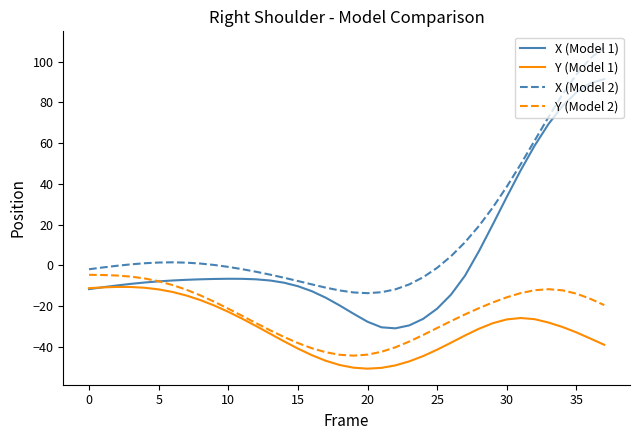

List the series in order of their overall mean, lowest first.

Y (Model 1), Y (Model 2), X (Model 1), X (Model 2)